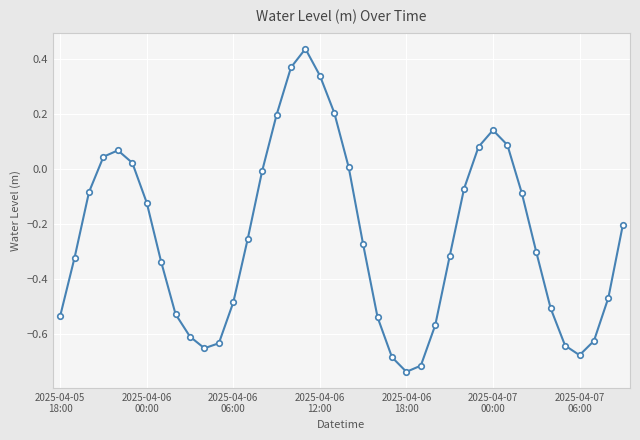

Does the chart have visible grid lines?

Yes